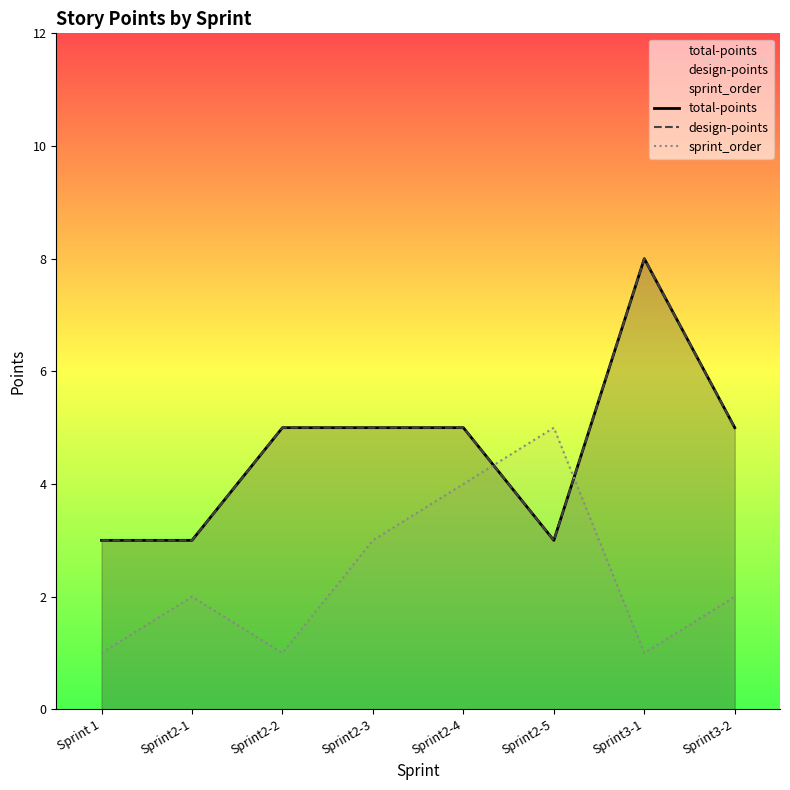

At which label is sprint_order closest to 3?

Sprint2-3